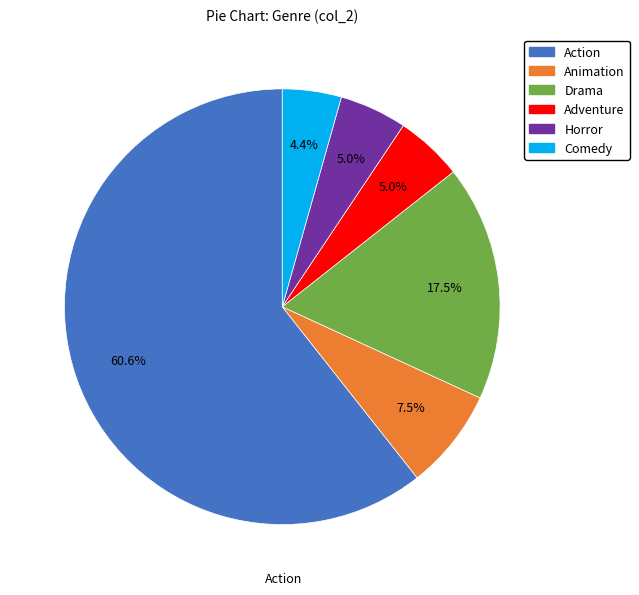

Is there any slice that represents more than half of the pie?

Yes